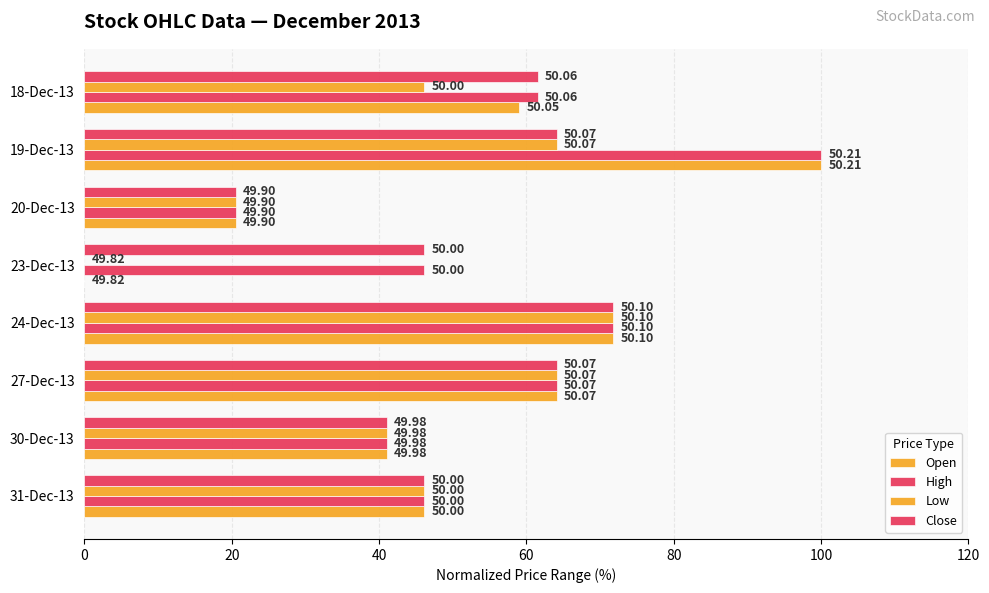

Count the number of data series in this chart.

4